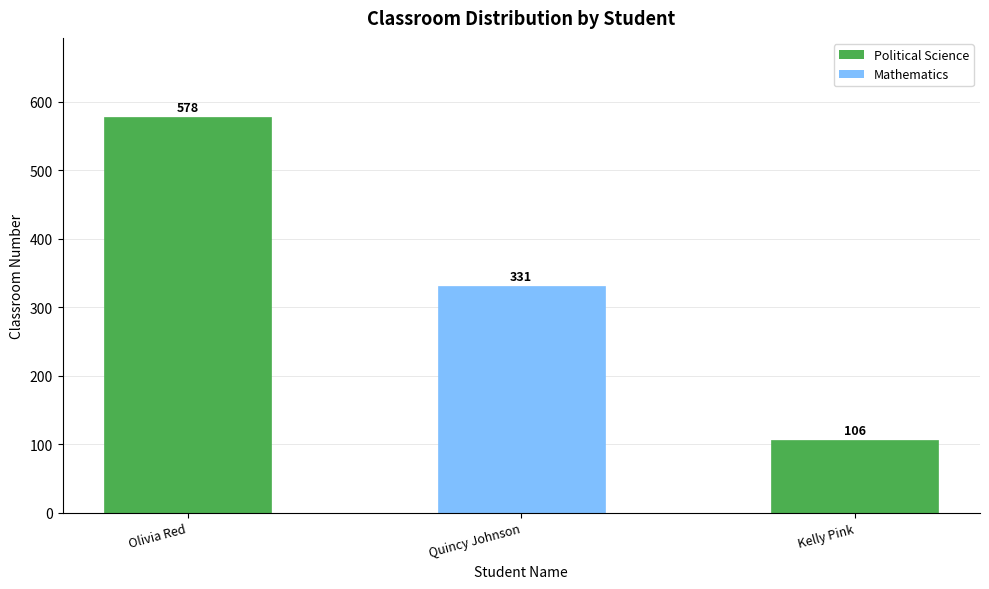

What is the average value?

338